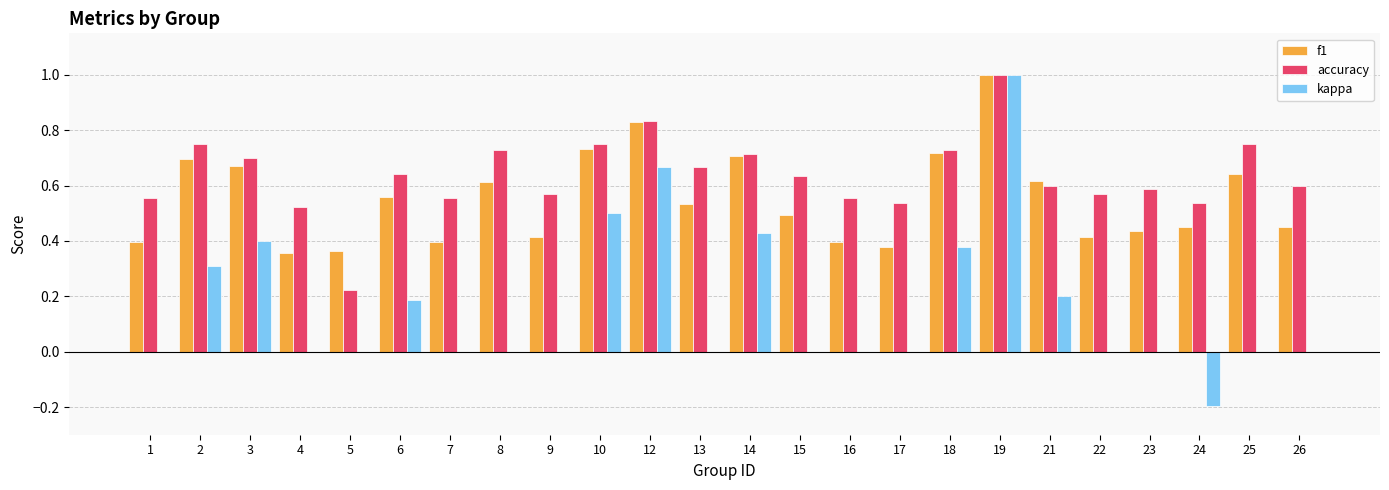

The value of kappa at 26 is -0.8. True or false?

False